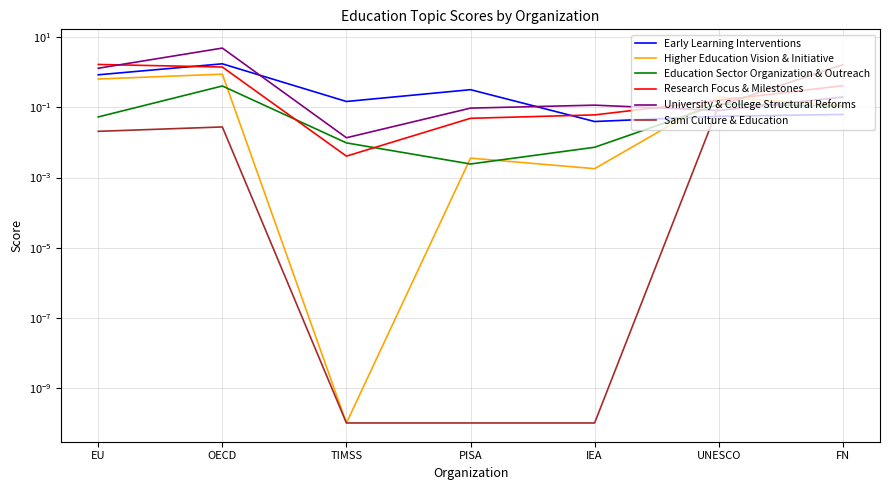

After their last crossing, which series has the higher values: Sami Culture & Education or Early Learning Interventions?

Sami Culture & Education